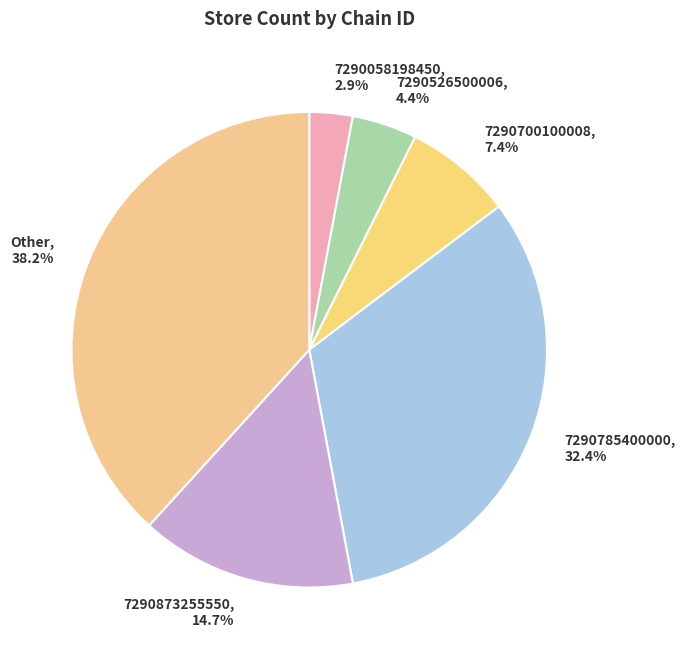

To the nearest percent, what percentage of the pie is 7290873255550?

15%